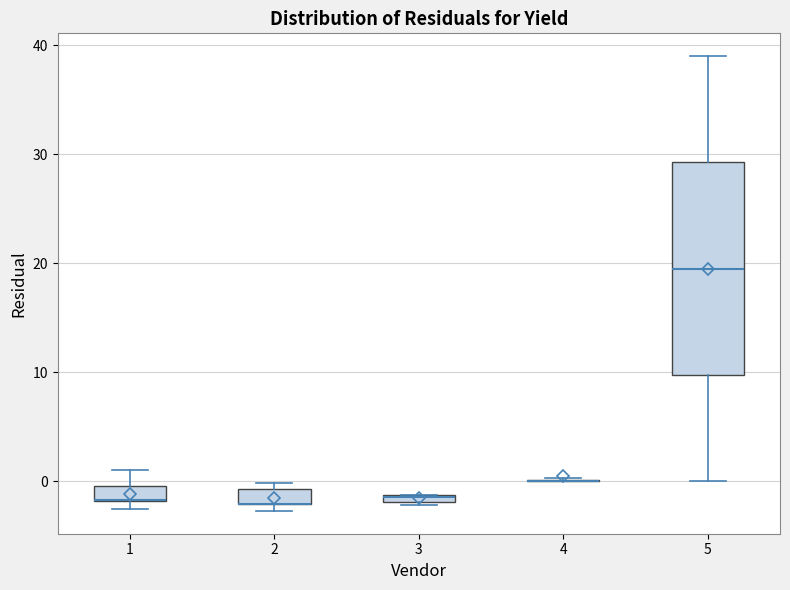

Where does the lower whisker of the box at x = 5 end on the y-axis? The values are not printed on the chart, so give them approximately, as read against the axis.

0